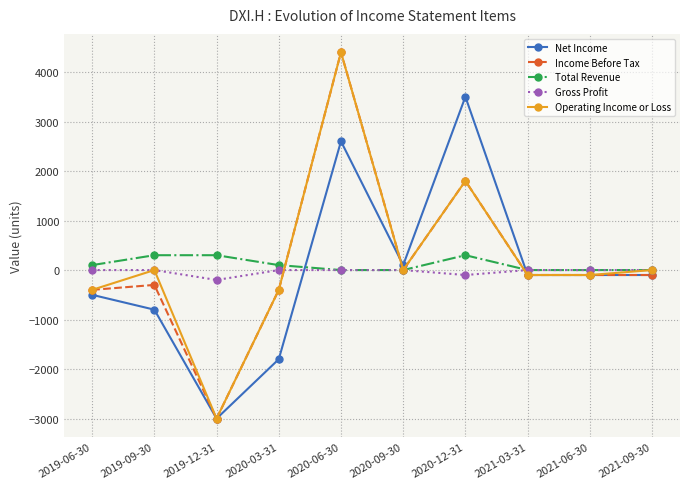

What is the sum of all Operating Income or Loss values?

2200